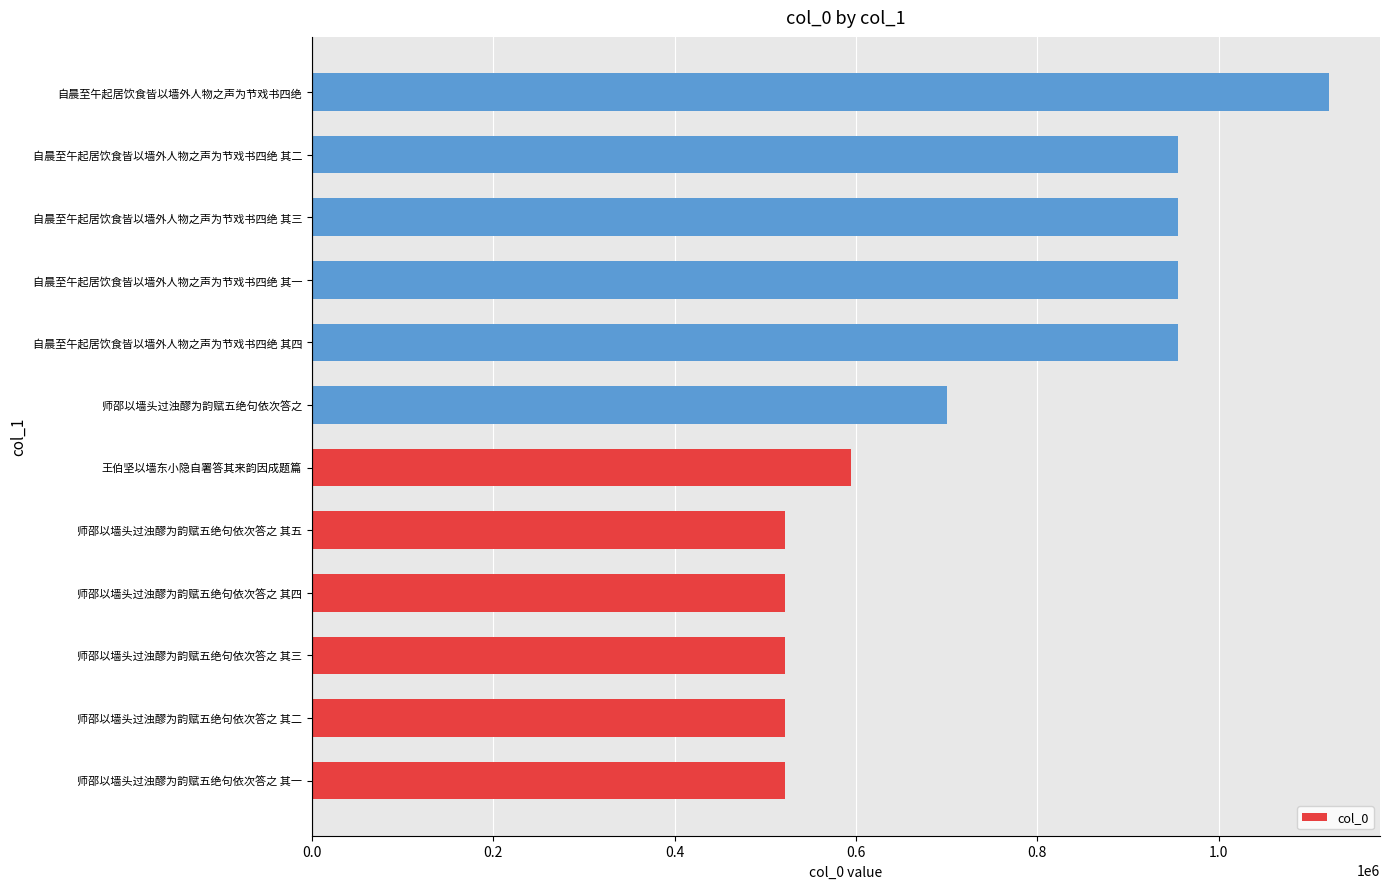

What is the approximate value at 师邵以墙头过浊醪为韵赋五绝句依次答之 其一?

521834